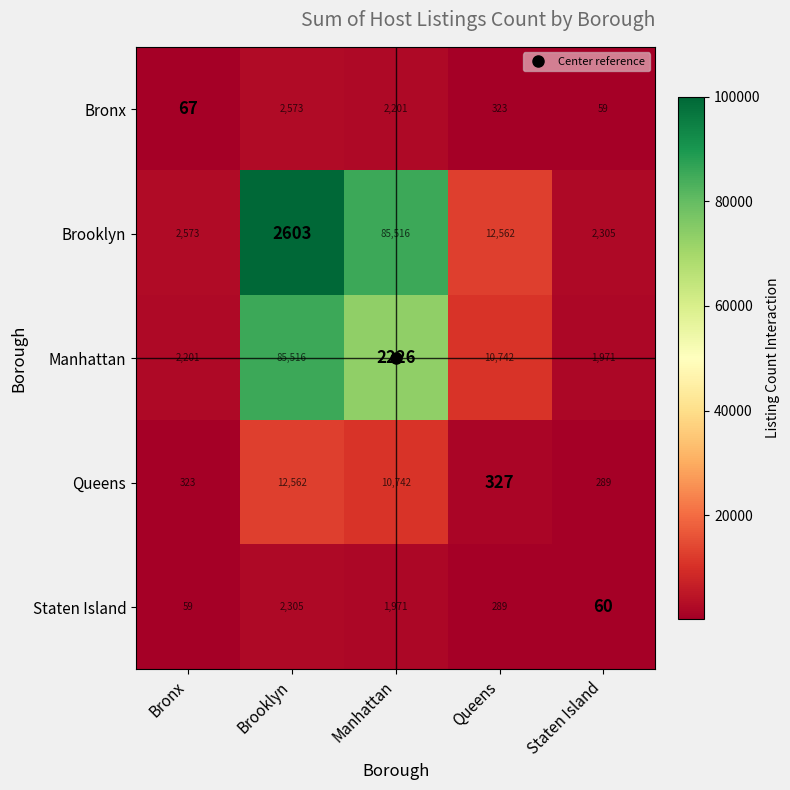

True or false: Manhattan has a value of 85516 at Brooklyn.

True